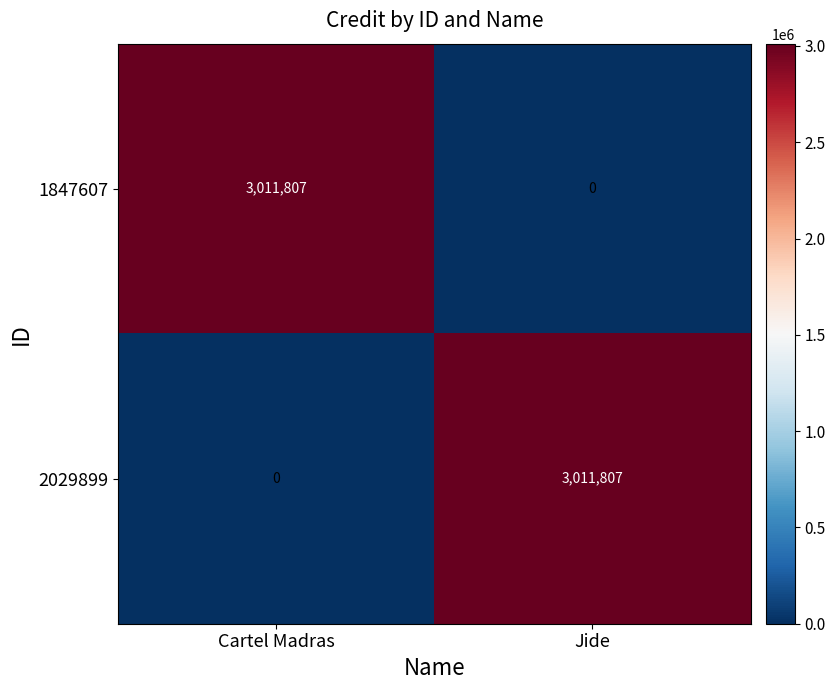

What is the difference between the 2029899 values at Cartel Madras and Jide?

3011807